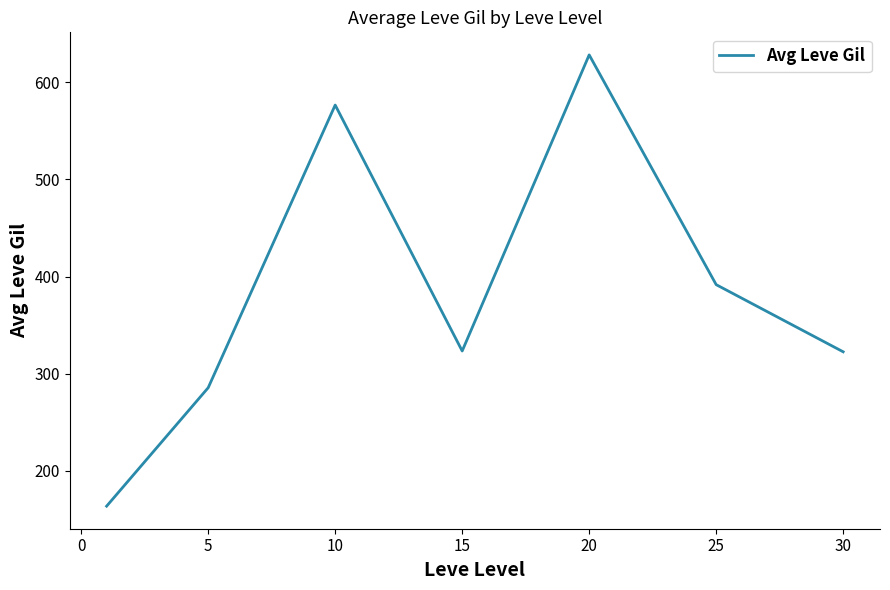

What is the sum of all values?

2691.5